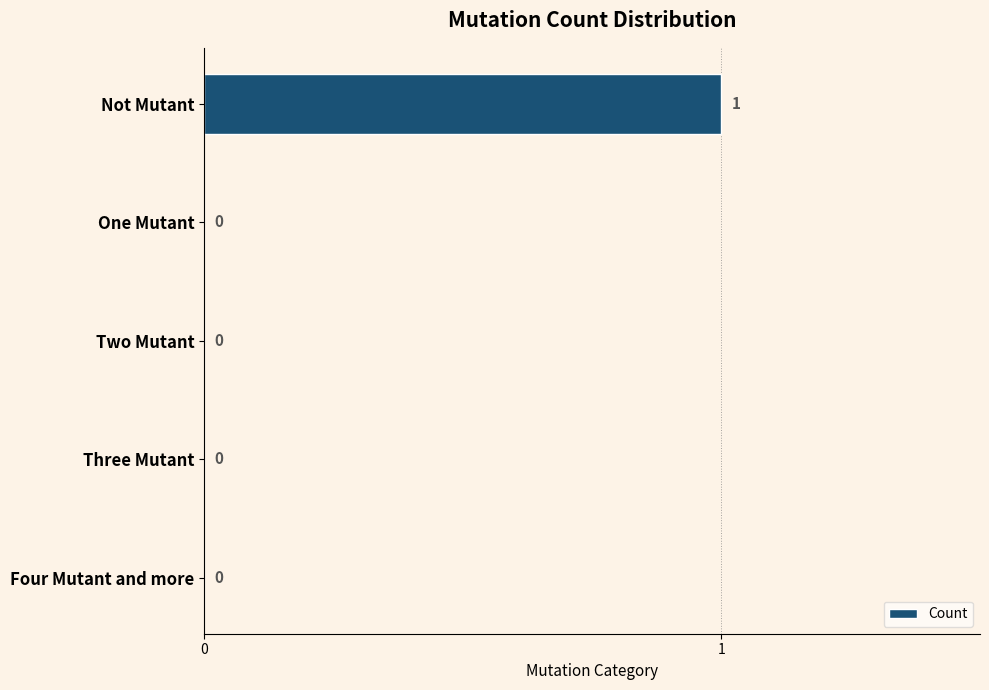

How many values are between 0 and 1?

5